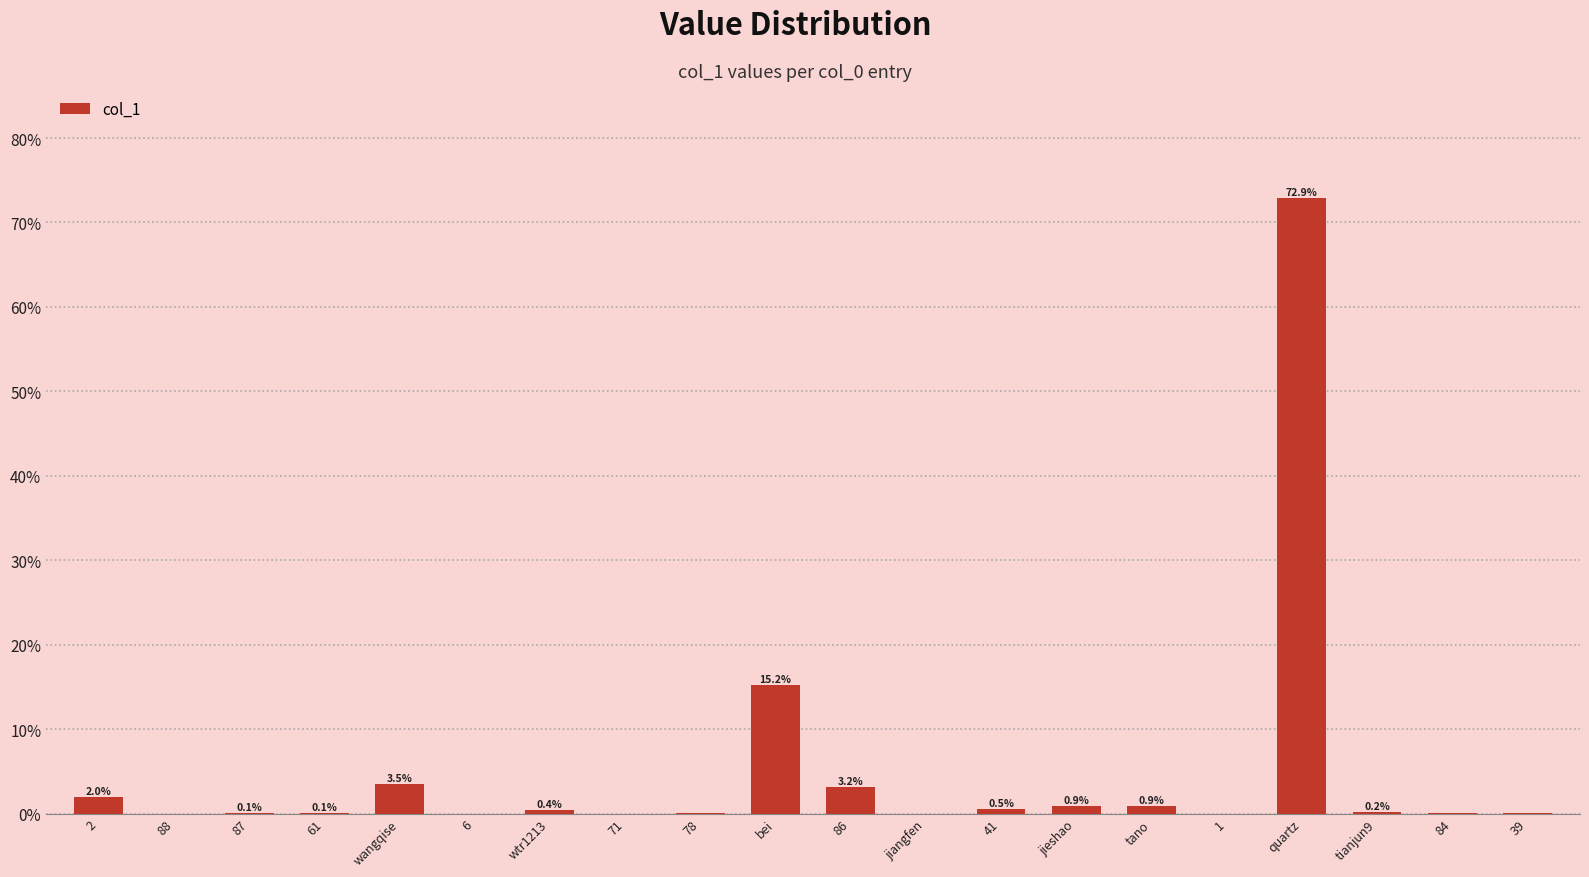

Where is the data nearest to the value 36?

bei